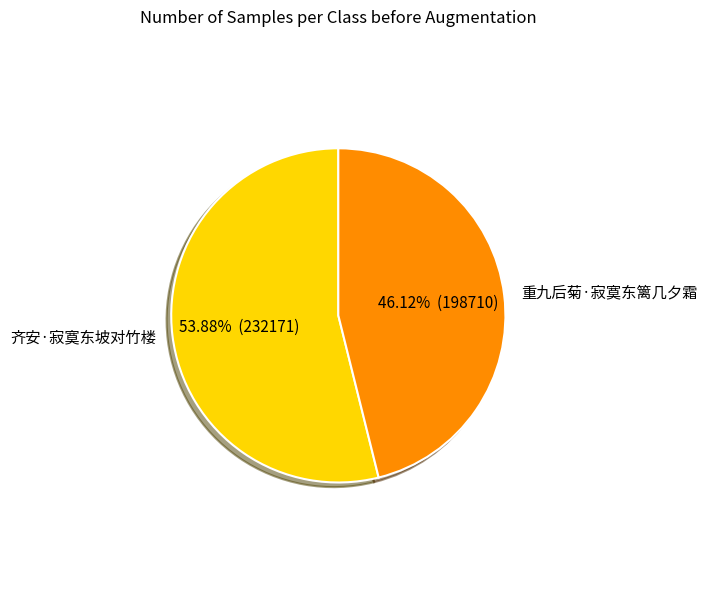

To the nearest percent, what percentage of the pie is 齐安·寂寞东坡对竹楼?

54%